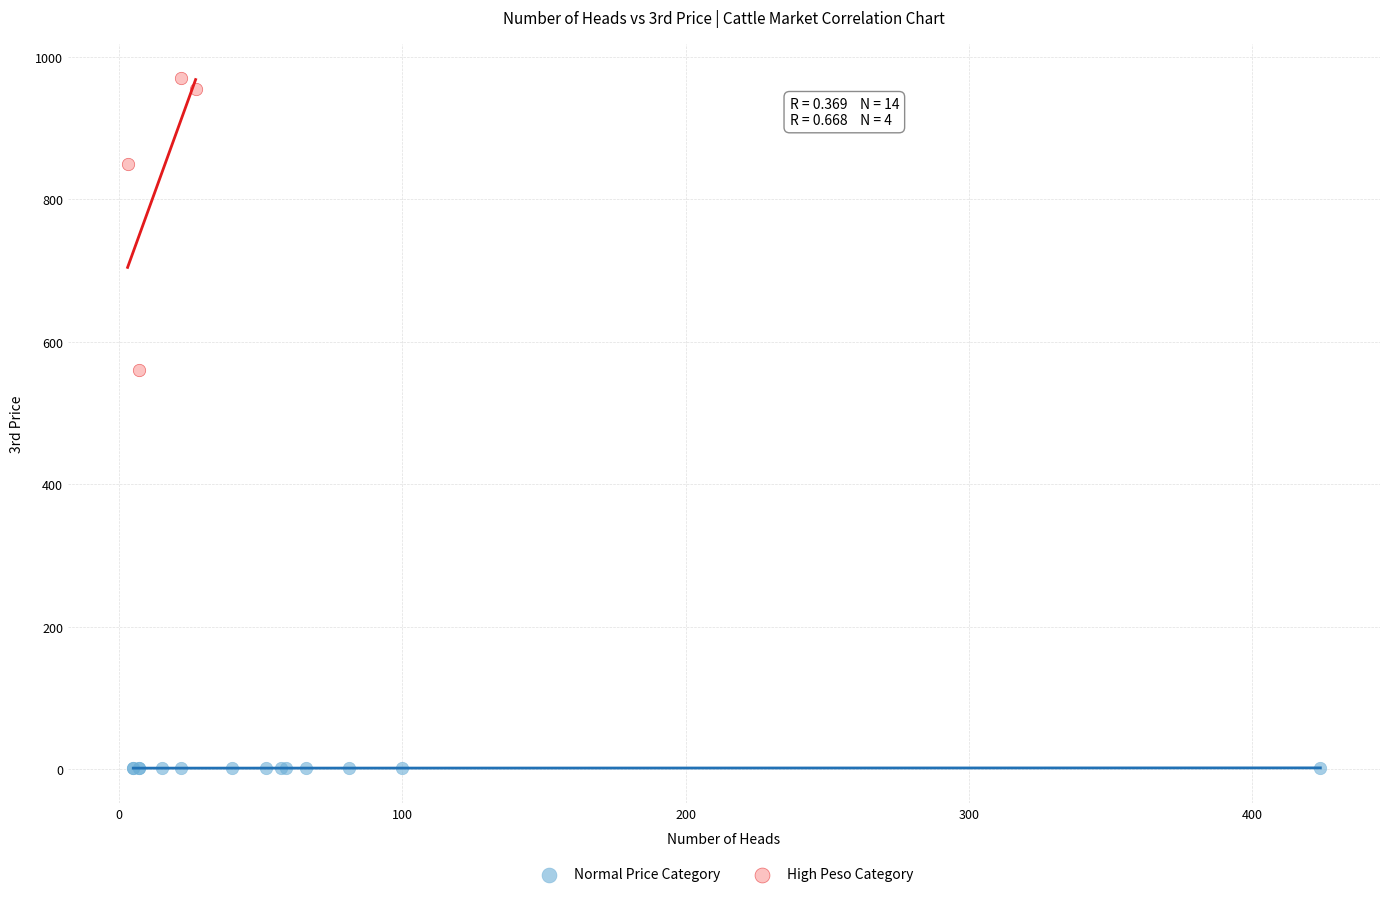

Which series contains the highest Y value?

High Peso Category